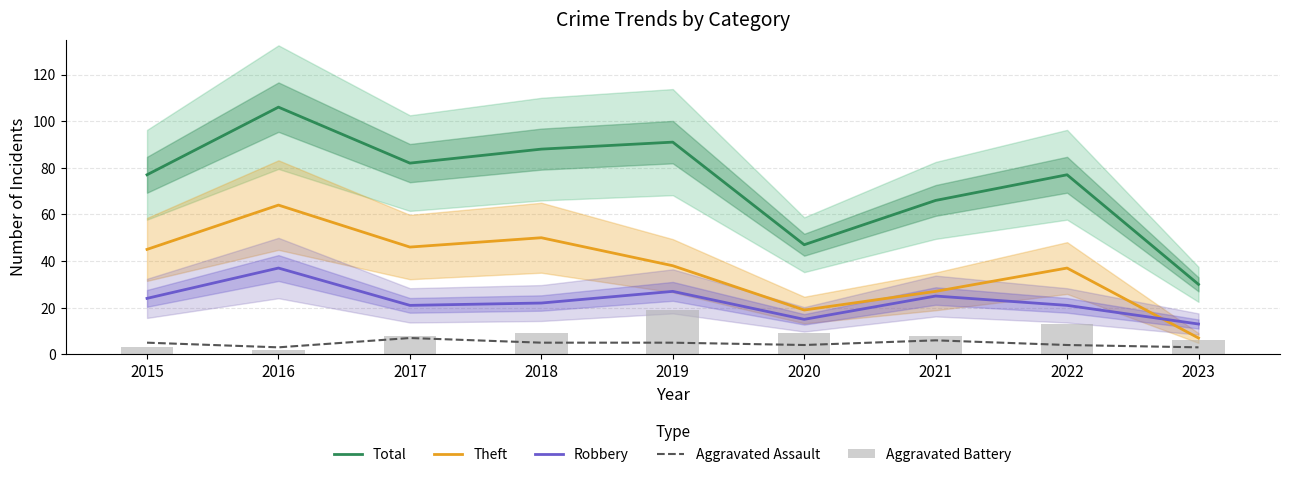

What is the highest value of the Aggravated Assault series?

7